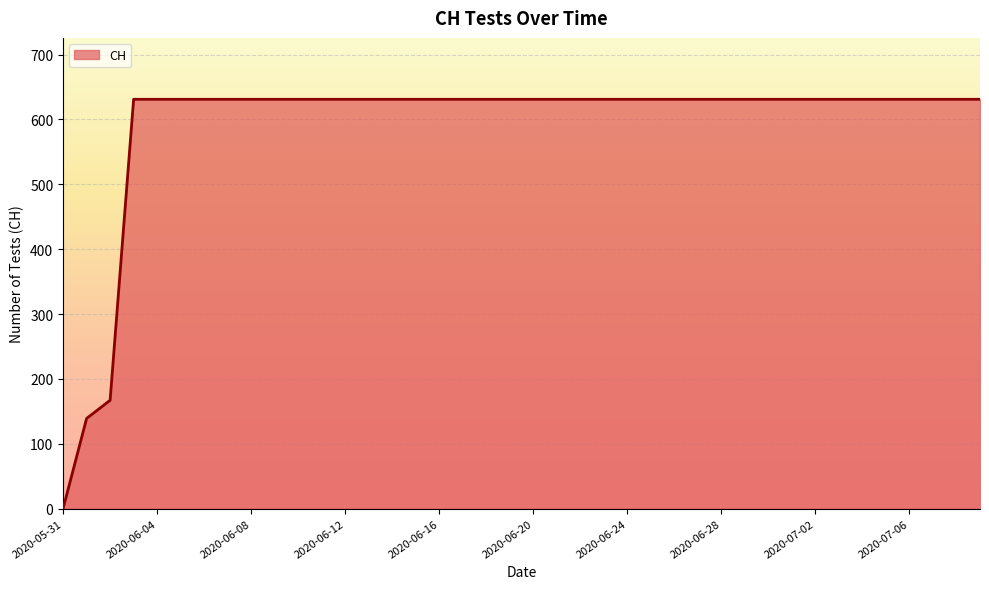

What is the greatest value displayed?

631